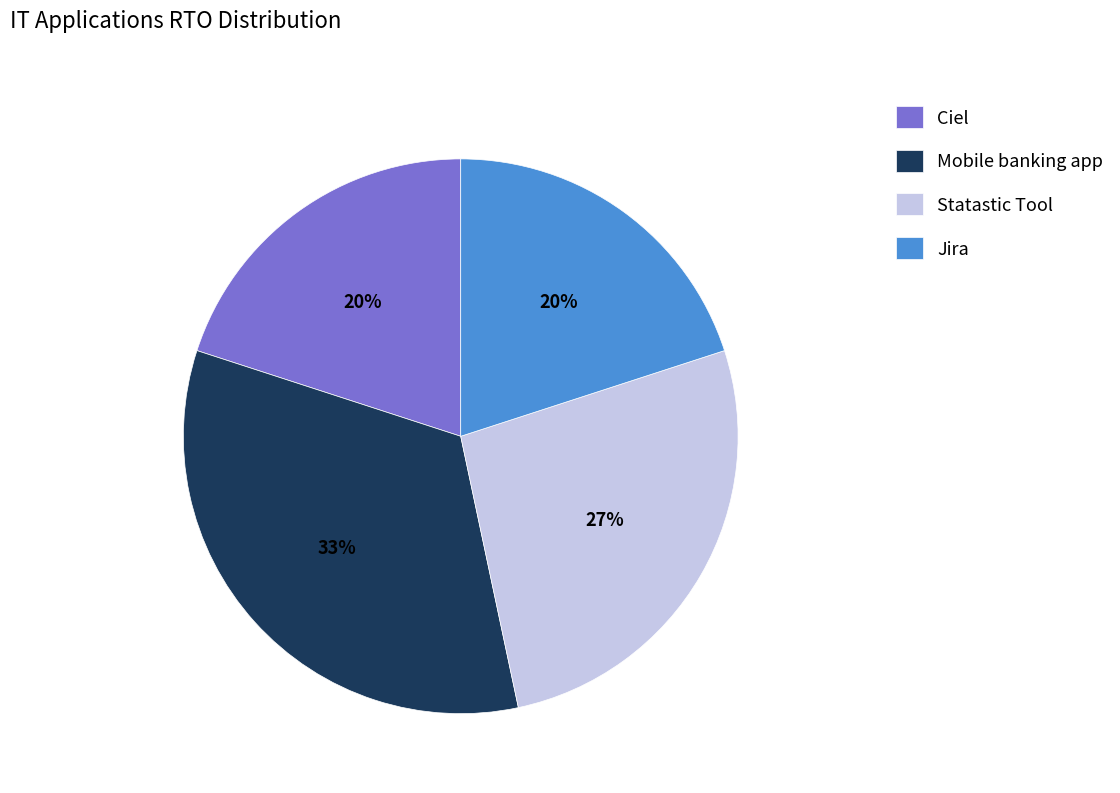

What percentage is the Statastic Tool slice, to the nearest percent?

27%